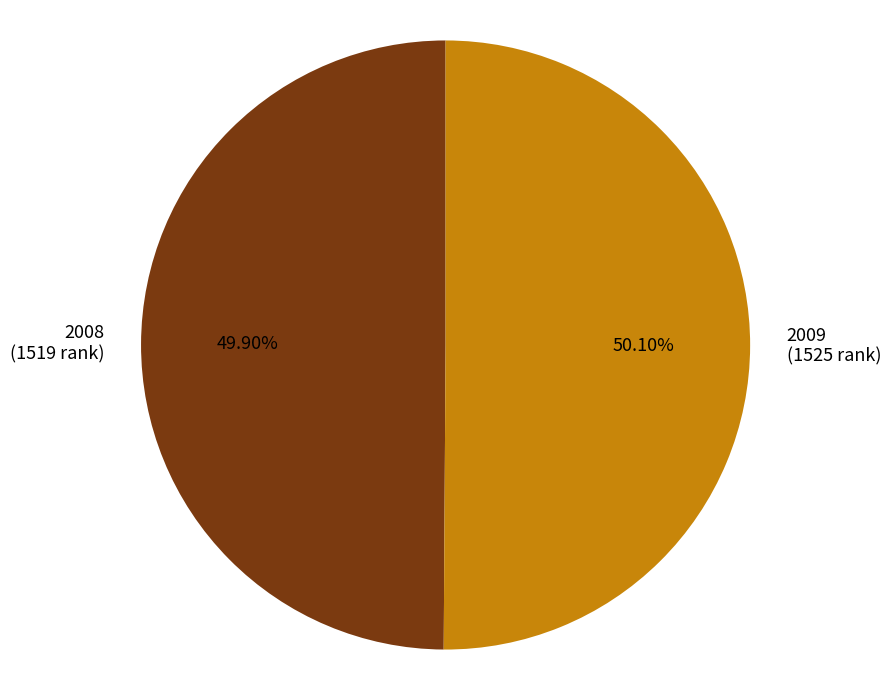

What is the ratio of the value at 2009 (1525 rank) to the value at 2008 (1519 rank)?

1.0